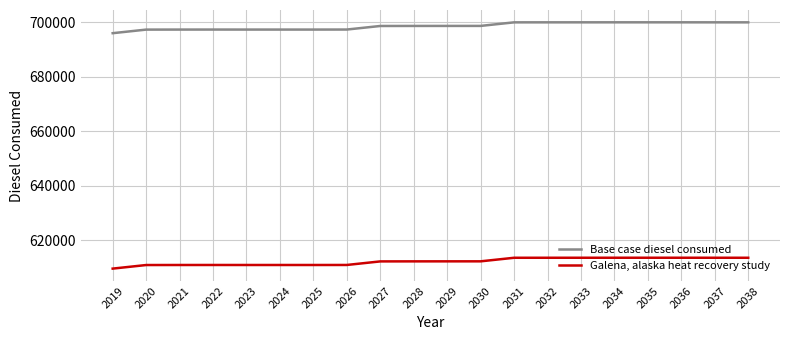

The value of Base case diesel consumed at 2038 is 699893. True or false?

True